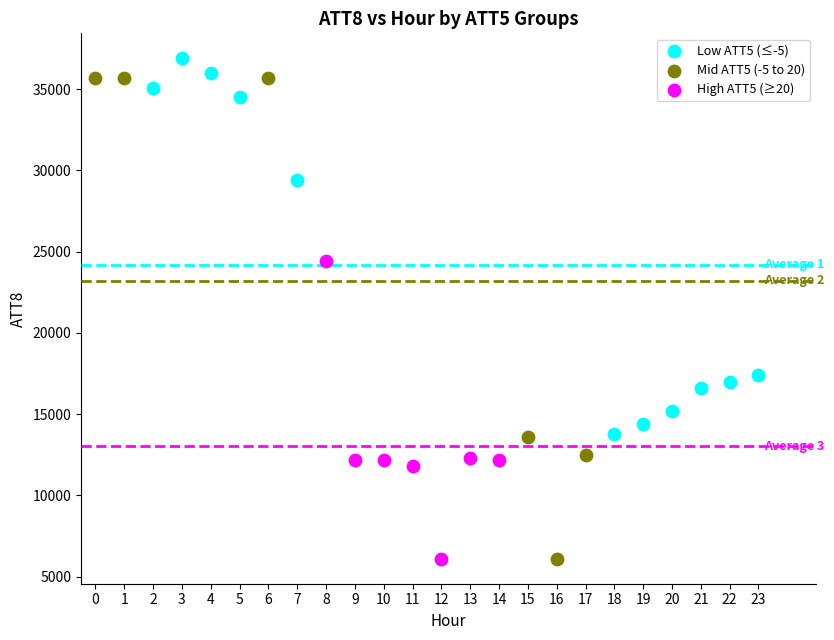

Which series has the widest spread of Y values?

Mid ATT5 (-5 to 20)